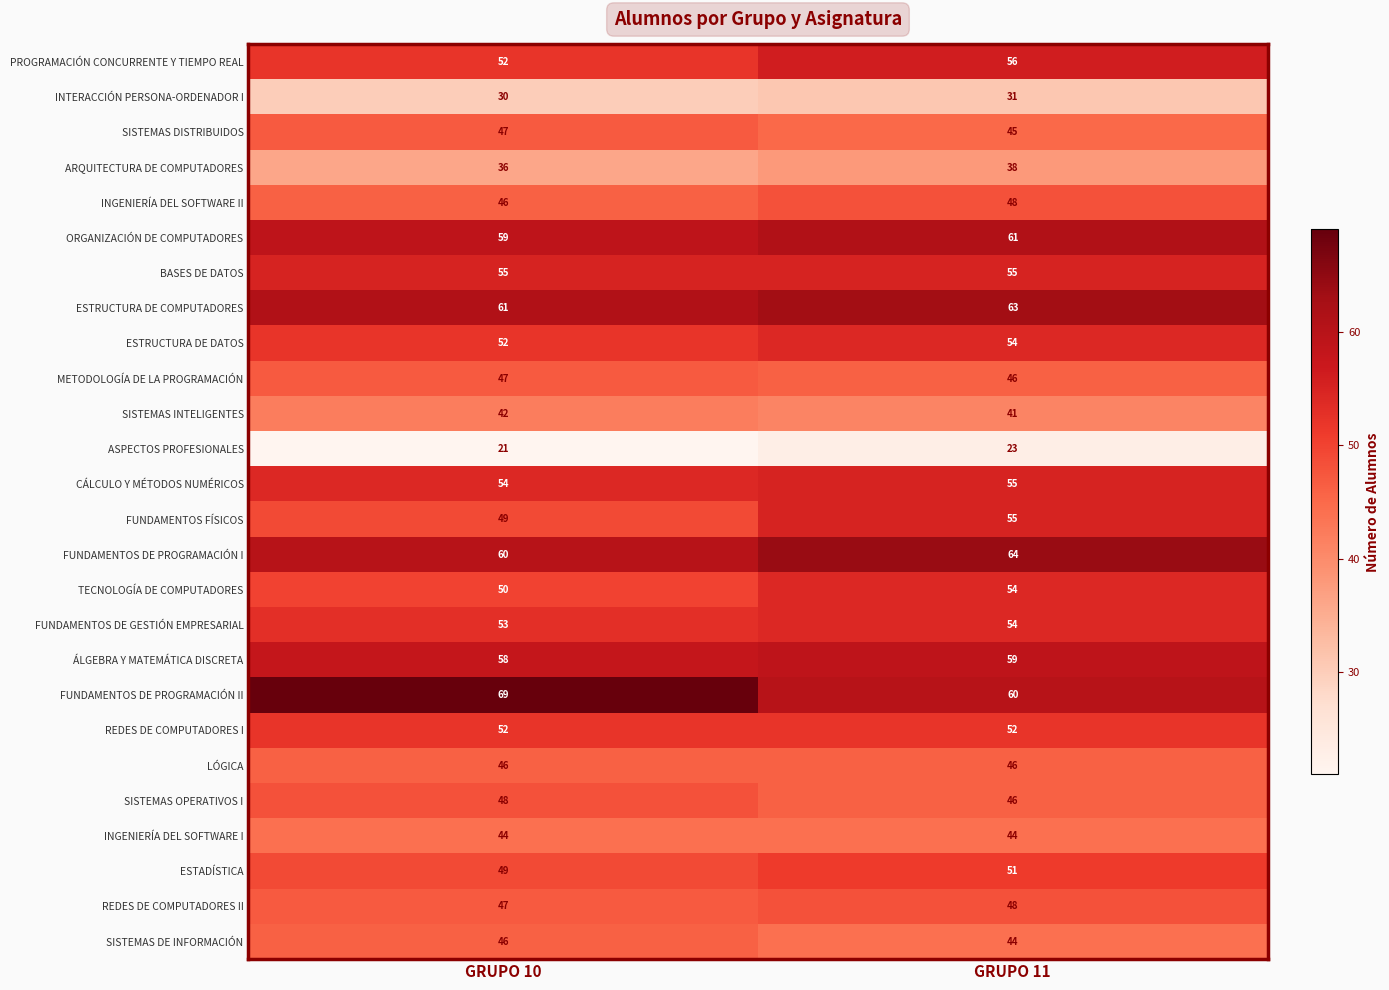

At which category is the sum across all series the highest?

GRUPO 11